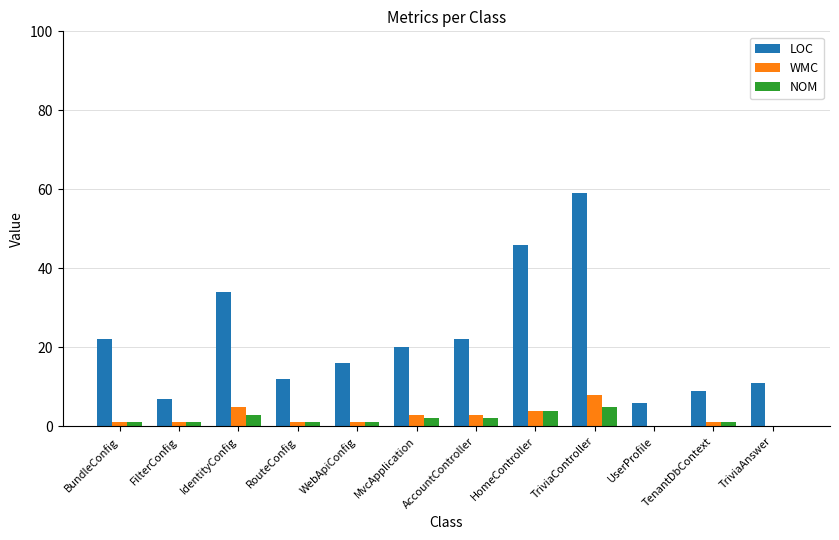

What is the sum of all WMC values?

28